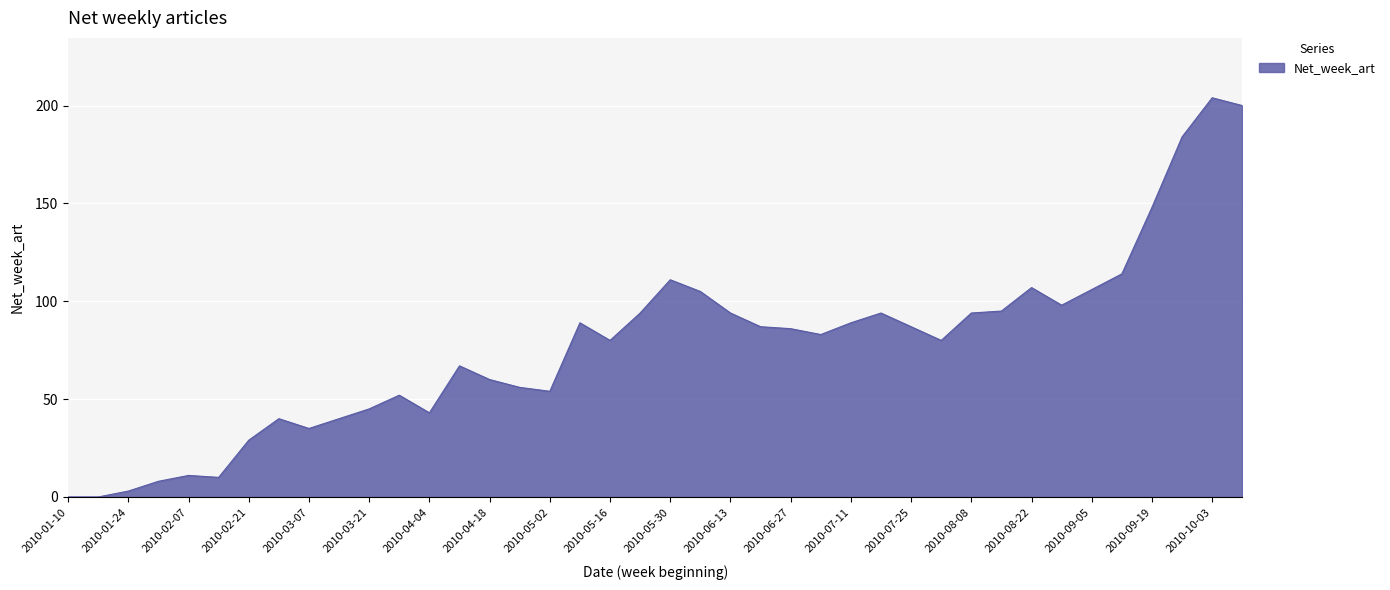

What is the difference between the maximum and minimum values?

204